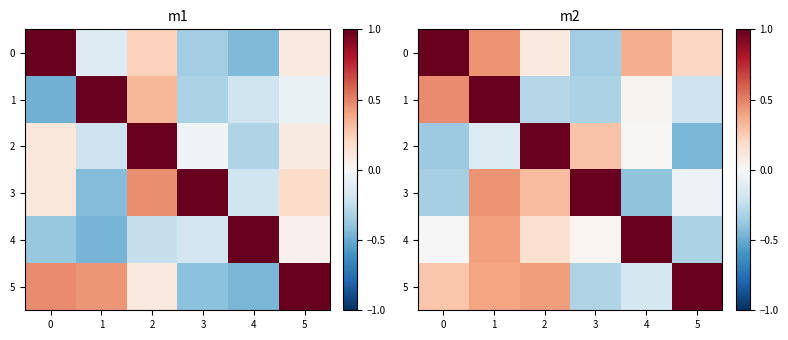

Which has a higher value, 3 or 2?

2